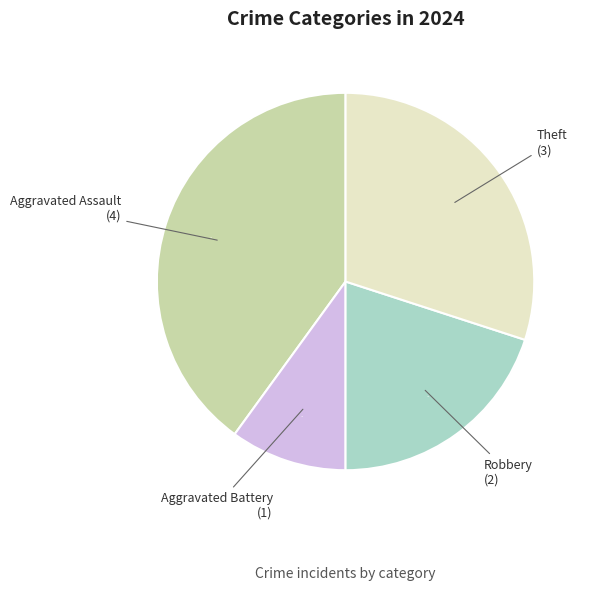

To the nearest percent, what is the difference between the largest and smallest slice percentages?

30%